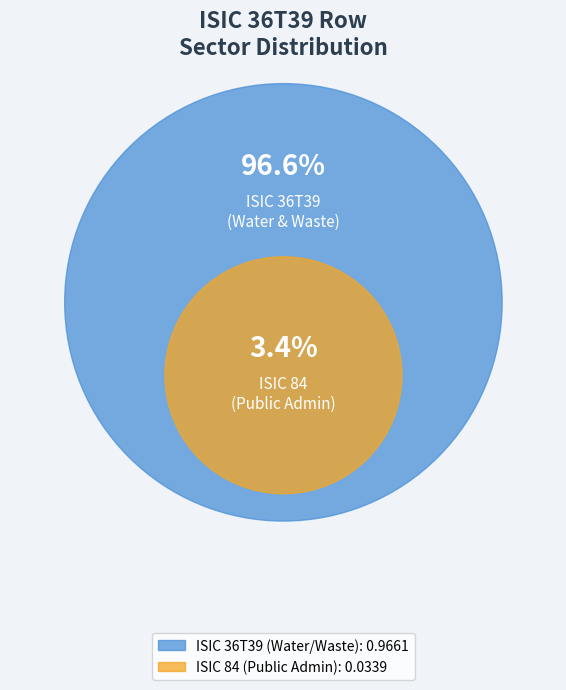

Which slice represents more than half of the pie?

ISIC 36T39